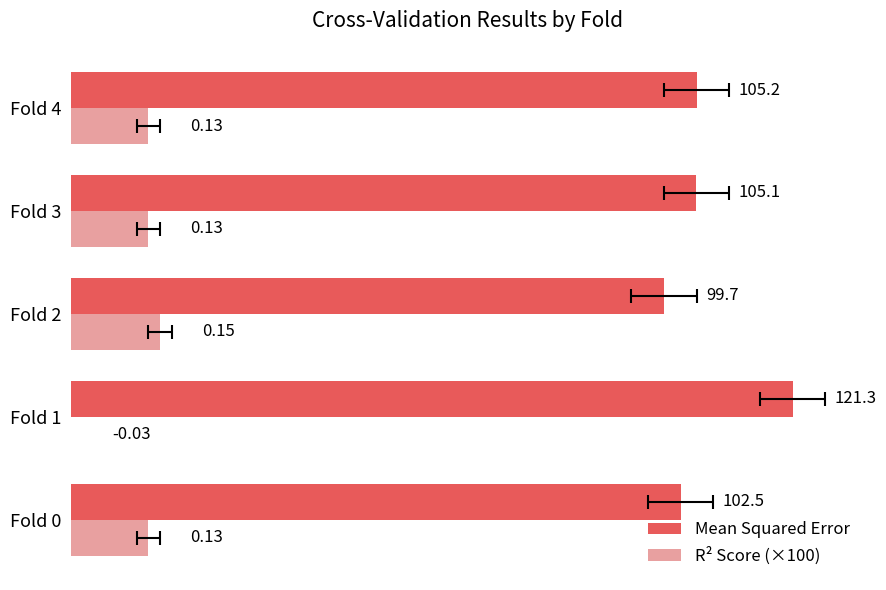

Read the Mean Squared Error value at Fold 1.

121.3